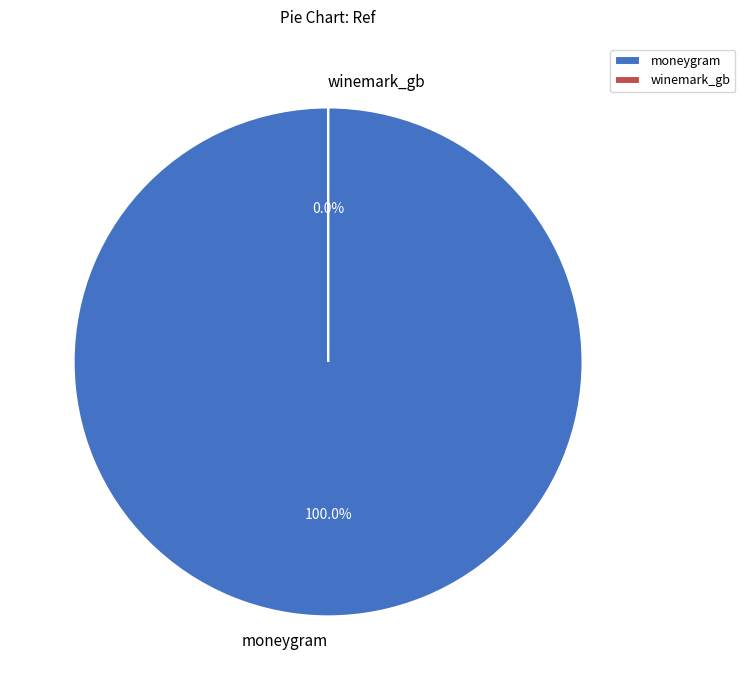

Which slice represents more than half of the pie?

moneygram